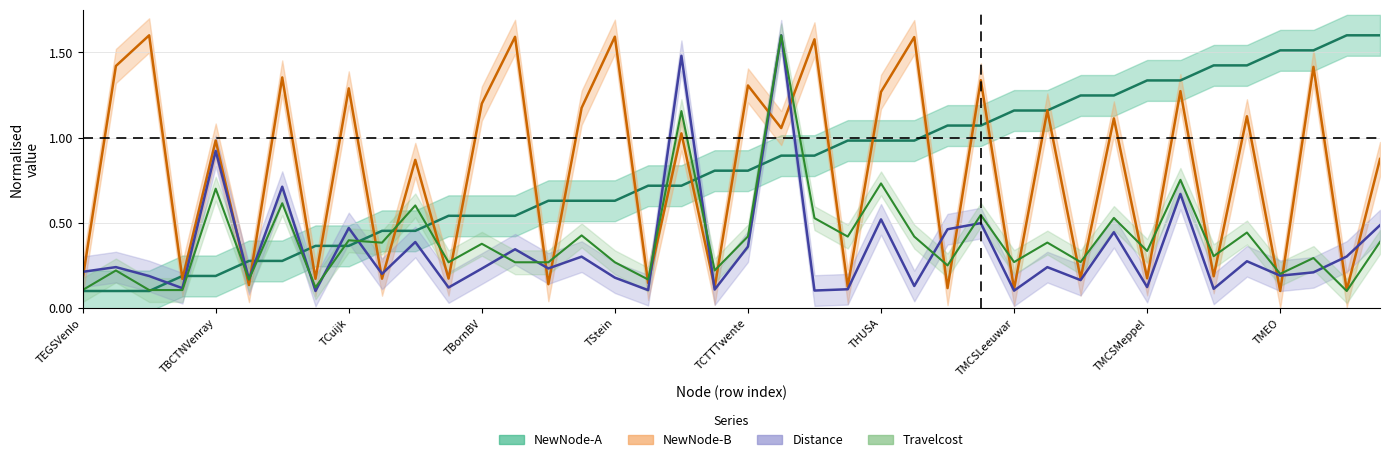

Between TCTTTwente and TMEO, which series saw the biggest shift?

NewNode-A